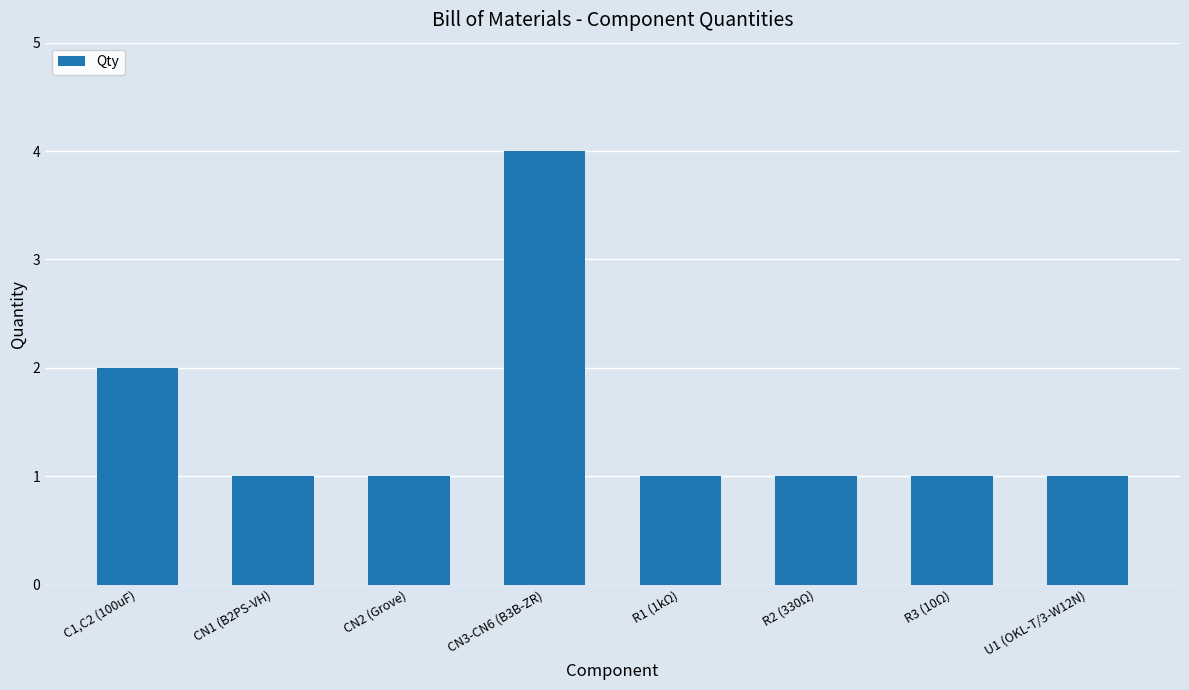

How many values are between 1 and 2?

7